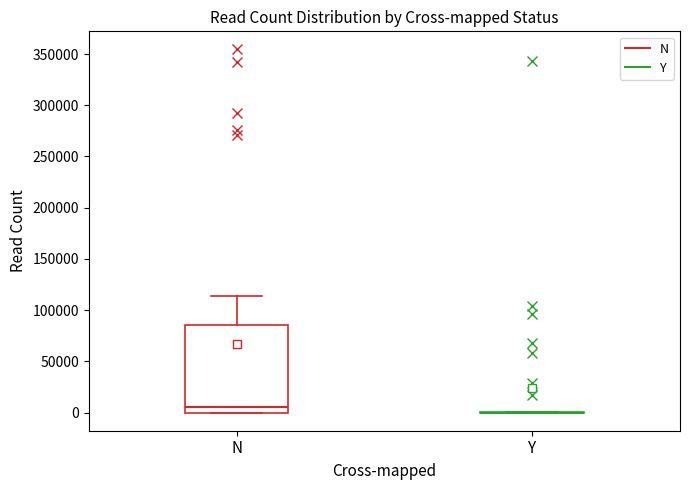

Reading left to right, transcribe this box plot: for each box, give where its median line is, the range the box spans, and where its two whiskers end, as read against the y-axis. The values are not printed on the chart, so give them approximately, as read against the axis.

N: median 5000, box 0 to 85000, whiskers 0 to 115000
Y: box collapsed to a line at 0, whiskers 0 to 0